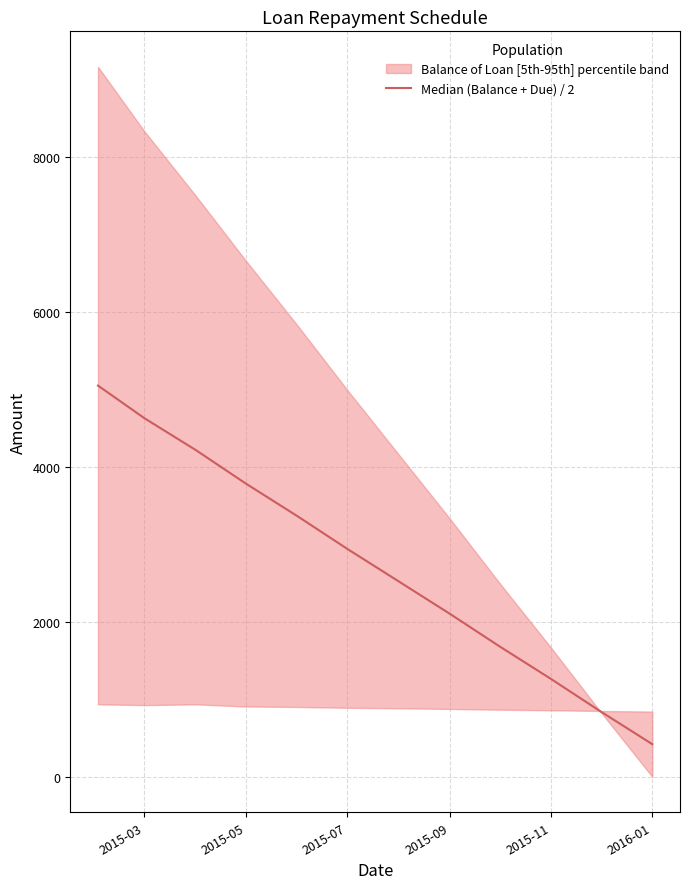

What is the minimum value shown in the chart?

420.9